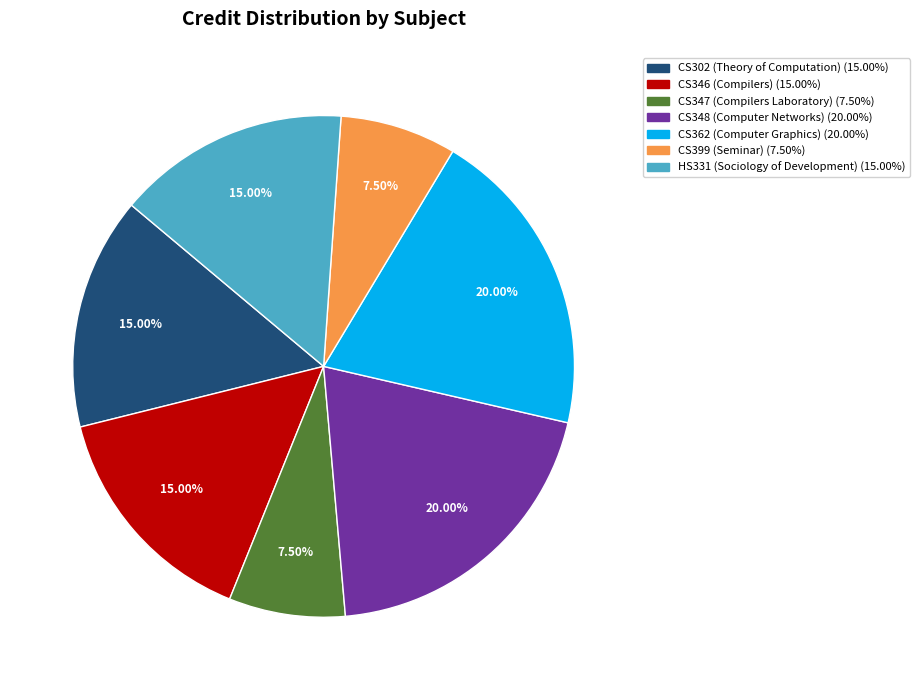

How many segments does this pie chart have?

7